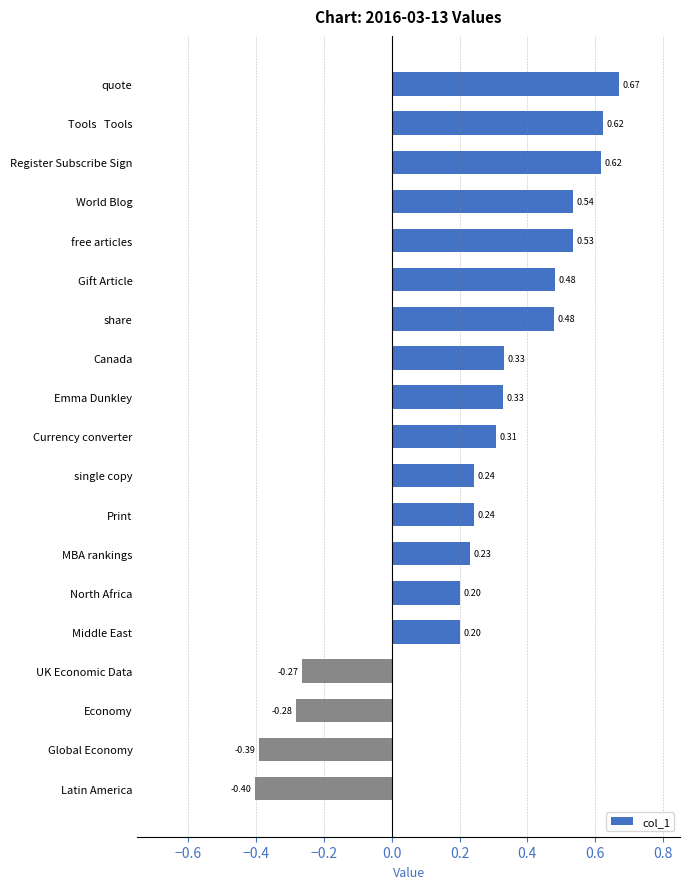

Which category has the lowest value across all series?

Latin America